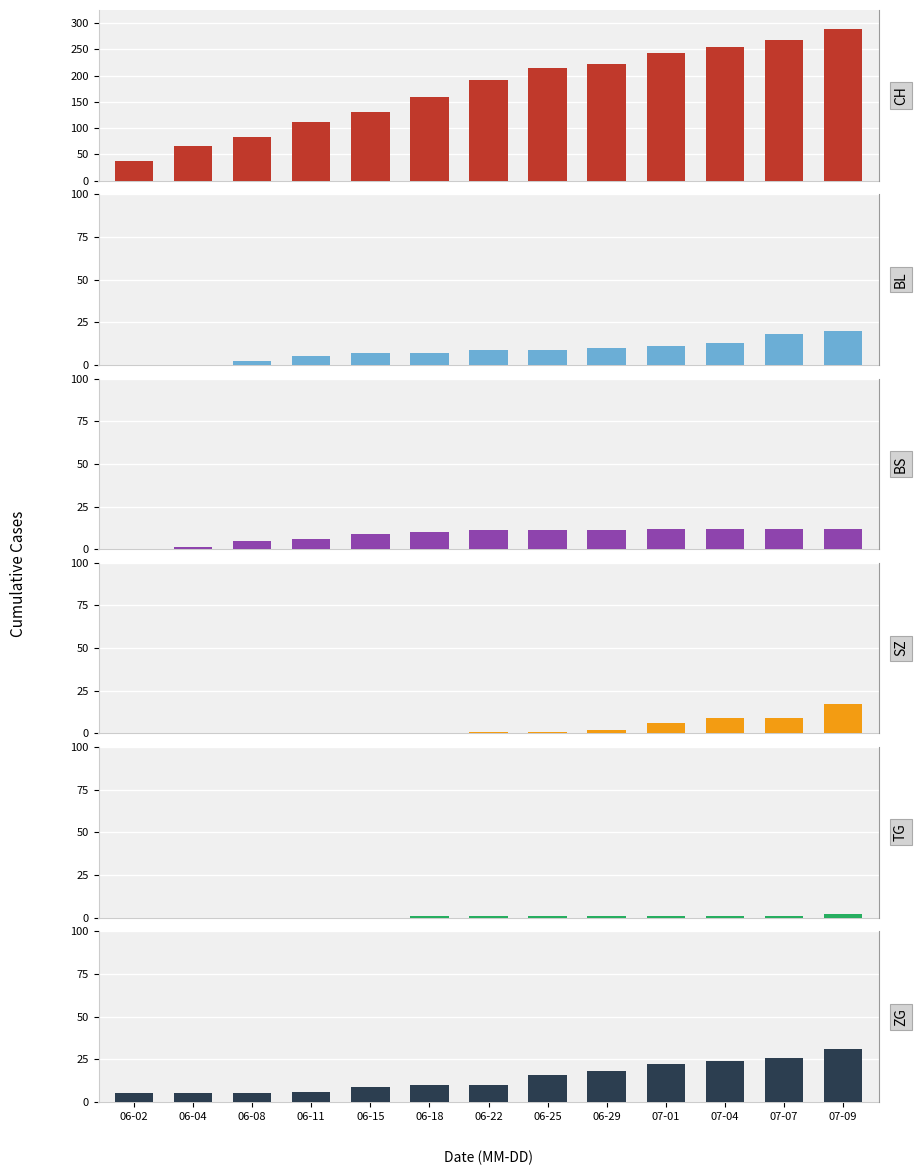

Which series has the largest range (max minus min)?

CH